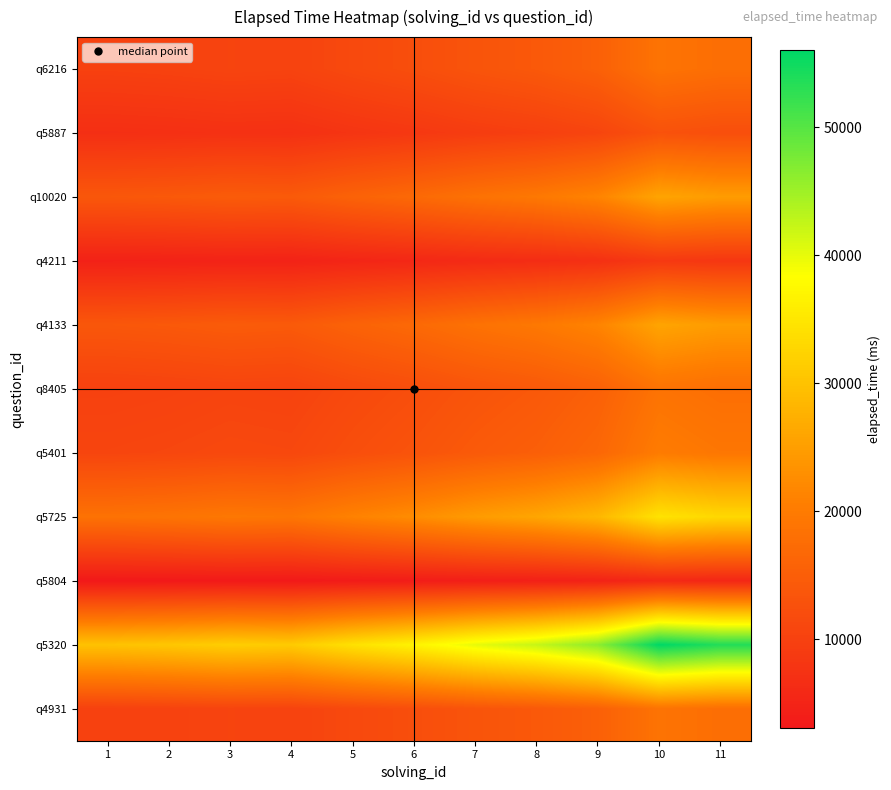

Between 7 and 1, which is larger?

7